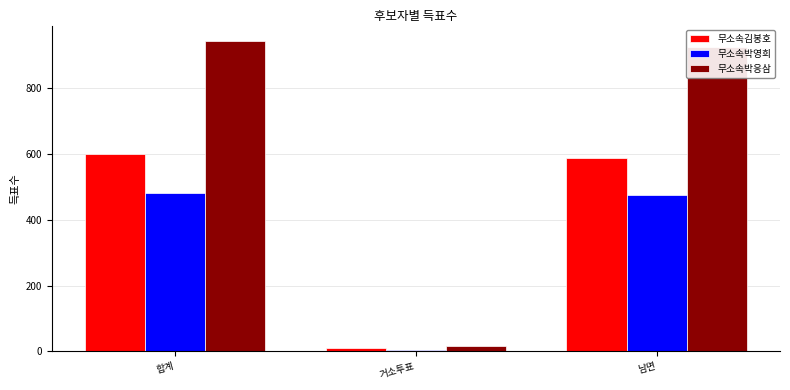

Rank the categories by 무소속김봉호 value from lowest to highest.

거소투표, 남면, 합계